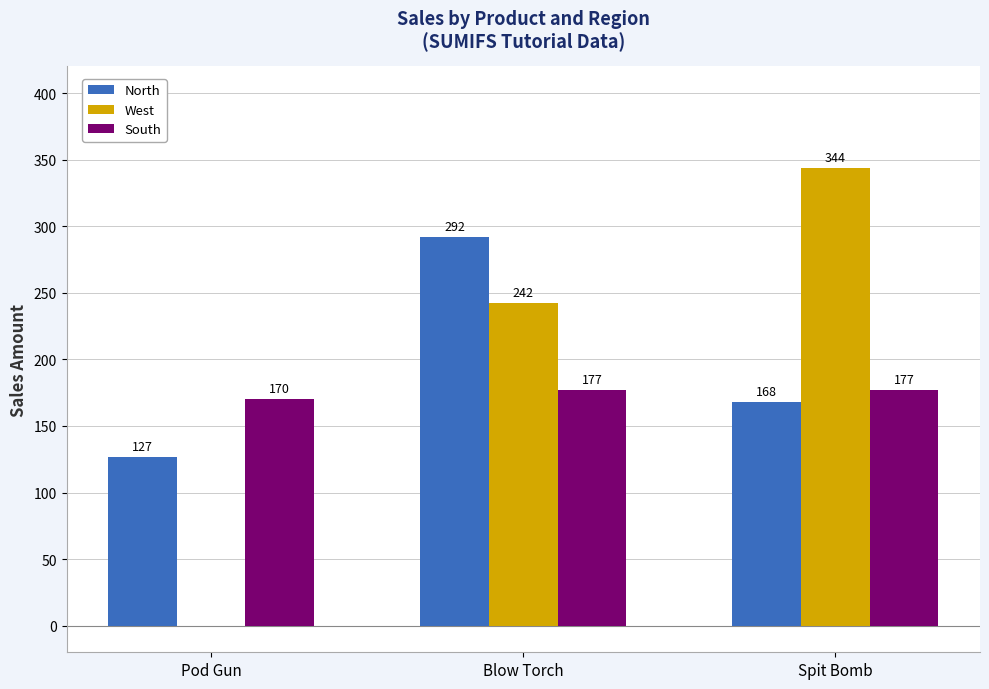

The North series shows 127 at Pod Gun. True or false?

True